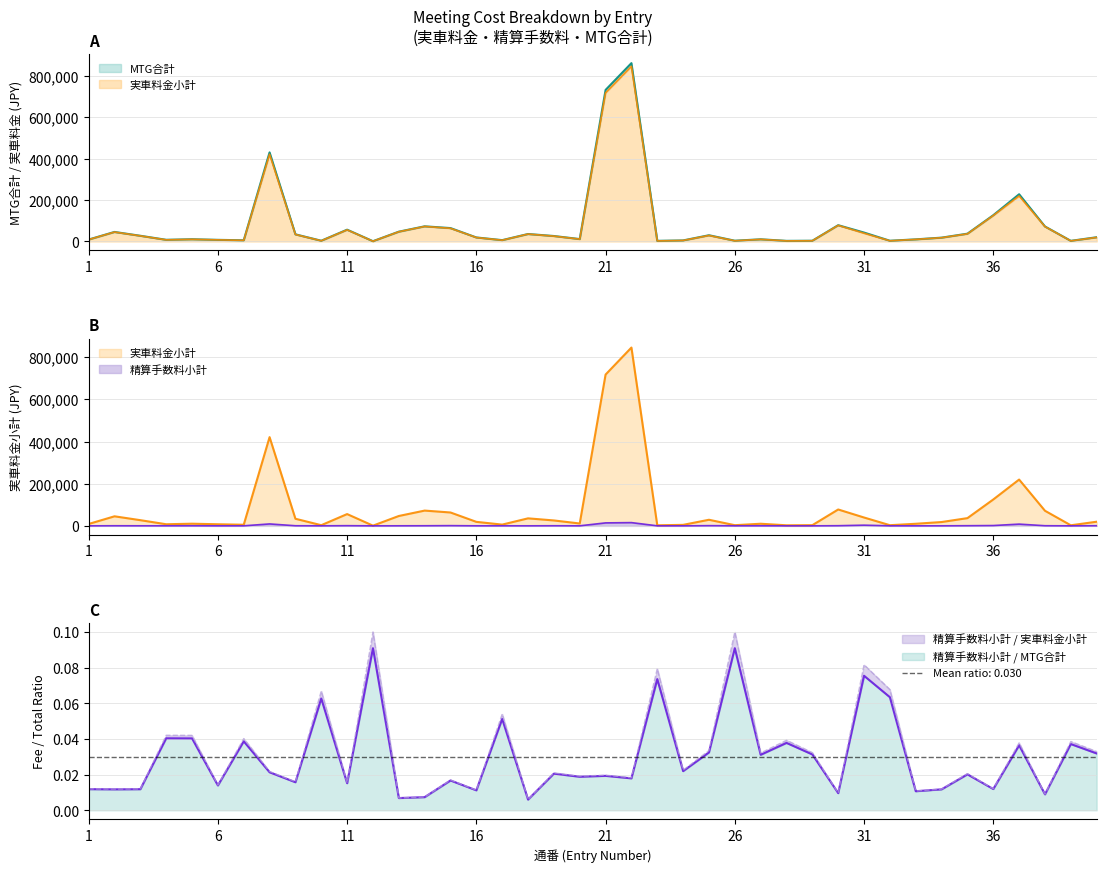

Reading left to right, extract all data points from this chart.

MTG合計: 9108	45940	27374	8024	10712	7748	5586	430510	34330	3446	56884	1188	47224	73100	64600	19296	6324	35936	26280	11486	732448	862024	2936	4918	29962	3564	10414	2858	3448	78566	42950	3406	10098	18376	37506	126802	228186	72398	2908	20328
実車料金小計: 9000	45400	27050	7700	10280	7640	5370	421330	33790	3230	56020	1080	46900	72560	63520	19080	6000	35720	25740	11270	718300	846580	2720	4810	28990	3240	10090	2750	3340	77810	39710	3190	9990	18160	36750	125290	219870	71750	2800	19680
精算手数料小計: 108	540	324	324	432	108	216	9180	540	216	864	108	324	540	1080	216	324	216	540	216	14148	15444	216	108	972	324	324	108	108	756	3240	216	108	216	756	1512	8316	648	108	648